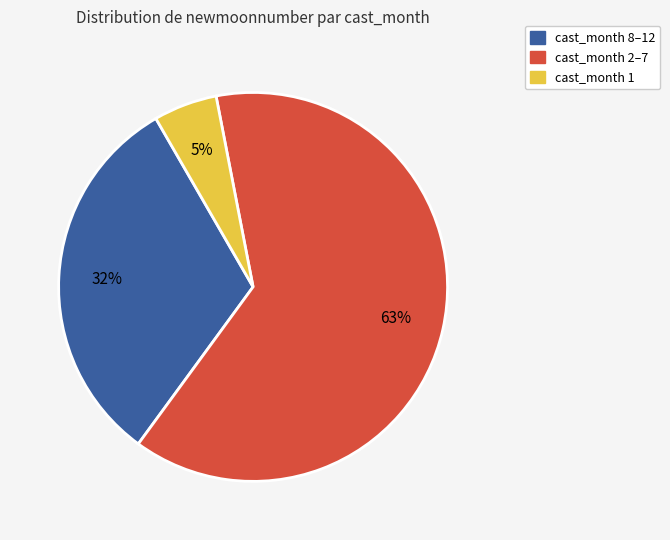

What percentage is the cast_month 8–12 slice, to the nearest percent?

32%